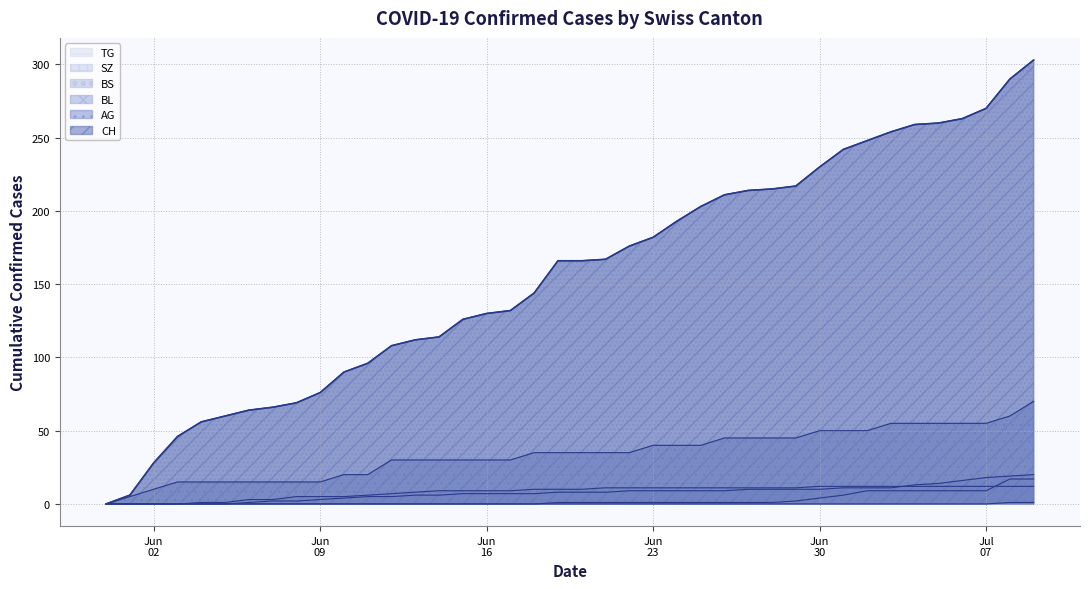

Reading left to right, list all the values displayed in this chart.

CH: 0	6	28	46	56	60	64	66	69	76	90	96	108	112	114	126	130	132	144	166	166	167	176	182	193	203	211	214	215	217	230	242	248	254	259	260	263	270	290	303
AG: 0	5	10	15	15	15	15	15	15	15	20	20	30	30	30	30	30	30	35	35	35	35	35	40	40	40	45	45	45	45	50	50	50	55	55	55	55	55	60	70
BL: 0	0	0	0	0	0	1	2	2	3	4	5	5	6	6	7	7	7	7	8	8	8	9	9	9	9	9	10	10	10	10	11	11	11	13	14	16	18	19	20
BS: 0	0	0	0	1	1	3	3	5	5	5	6	7	8	9	9	9	9	10	10	10	11	11	11	11	11	11	11	11	11	12	12	12	12	12	12	12	12	12	12
SZ: 0	0	0	0	0	0	0	0	0	0	0	0	0	0	0	0	0	0	0	1	1	1	1	1	1	1	1	1	1	2	4	6	9	9	9	9	9	9	17	17
TG: 0	0	0	0	0	0	0	0	0	0	0	0	0	0	0	0	0	0	0	0	0	0	0	0	0	0	0	0	0	0	0	0	0	0	0	0	0	0	1	1